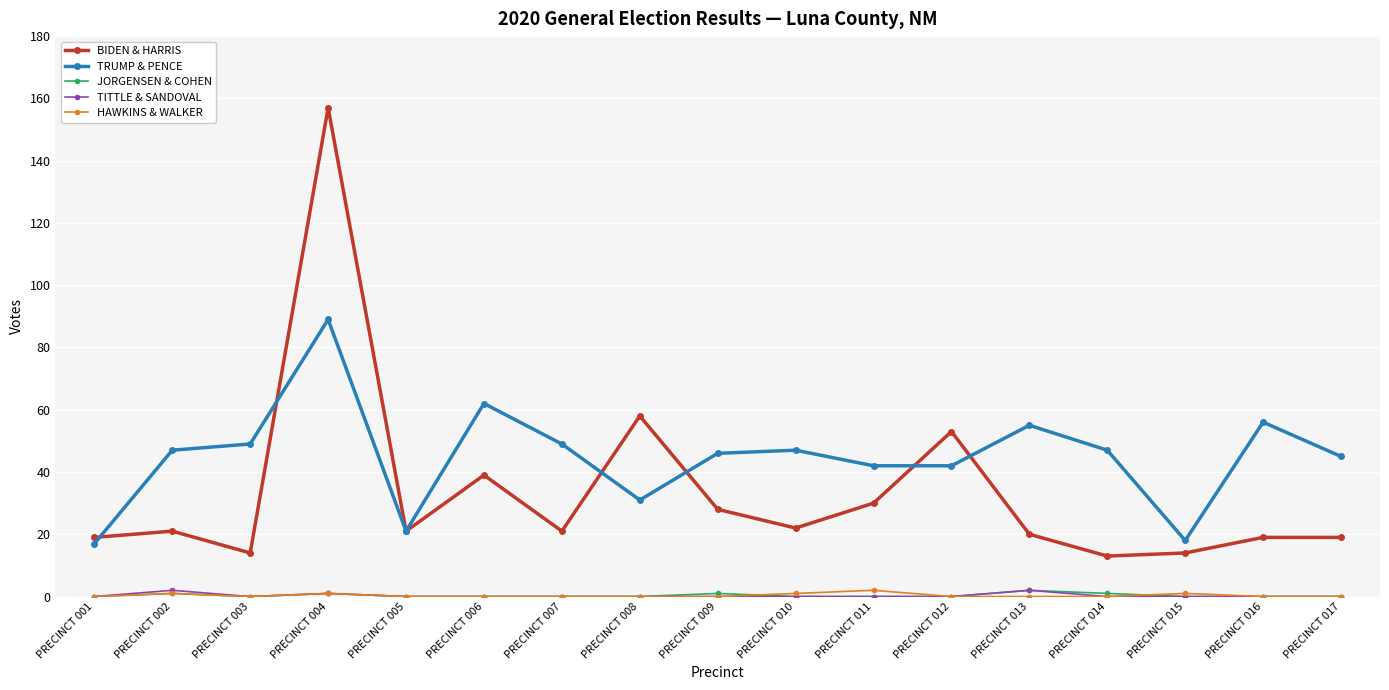

True or false: TRUMP & PENCE has a value of 42 at PRECINCT 012.

True